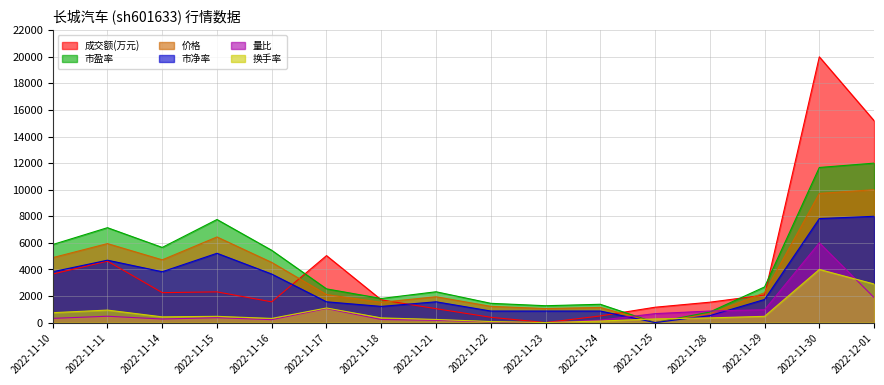

True or false: 量比 and 成交额(万元) intersect in this chart.

False